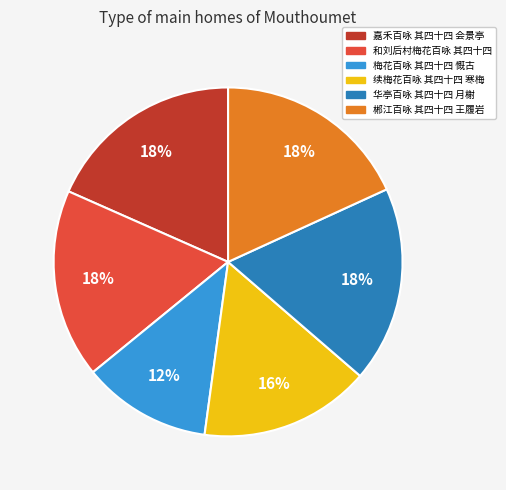

Count the number of slices in the pie.

6